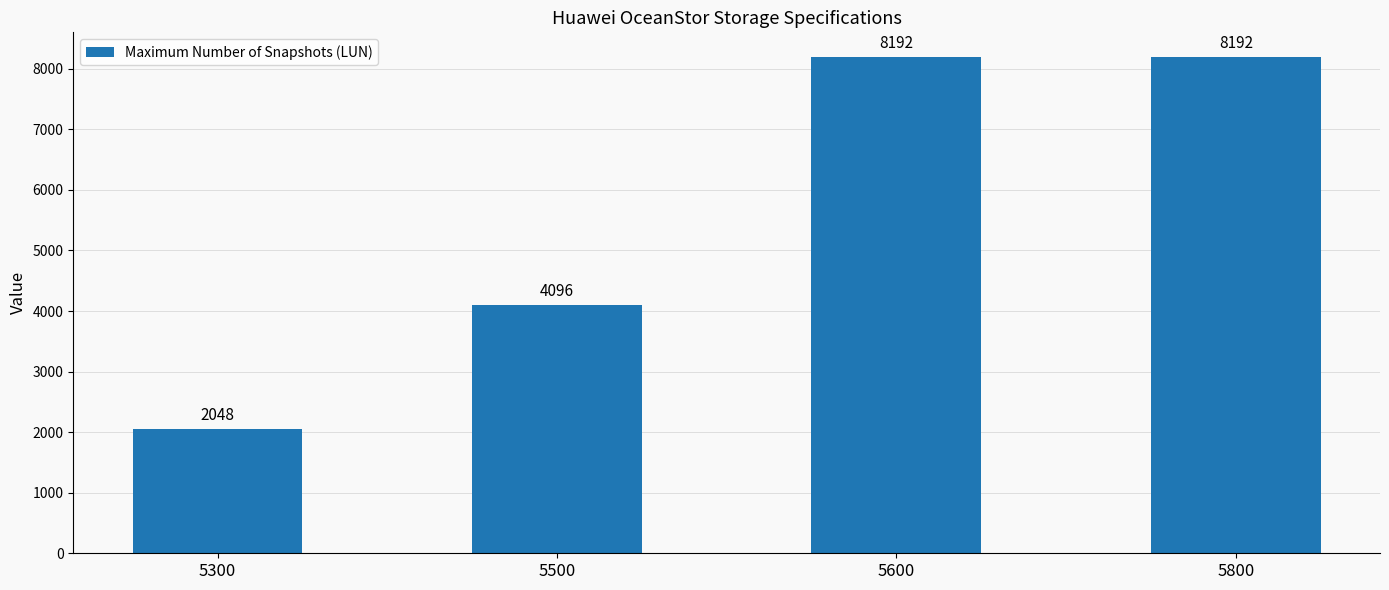

What is the average value?

5632